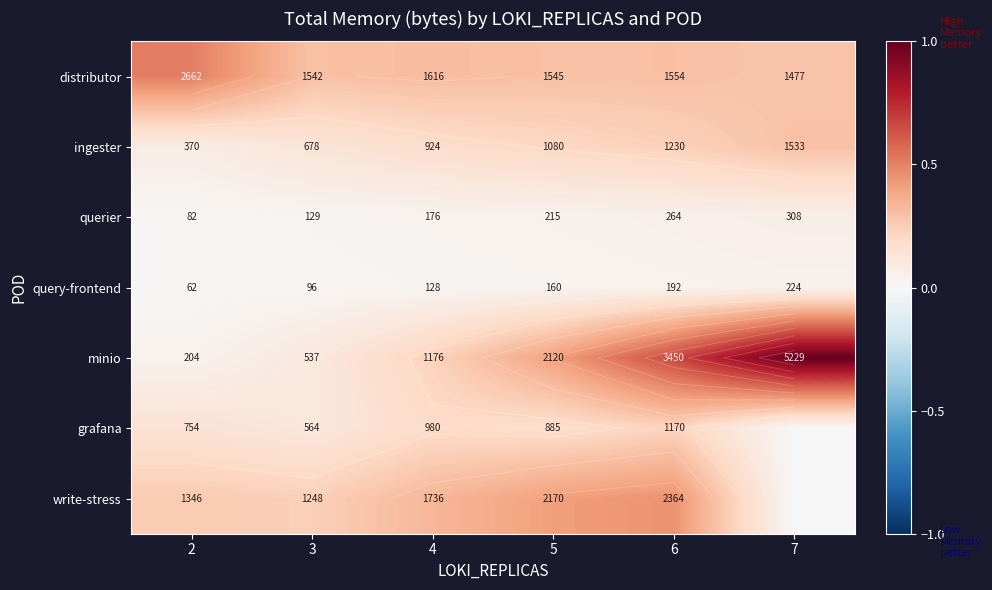

Between 5 and 7, which series saw the biggest shift?

minio